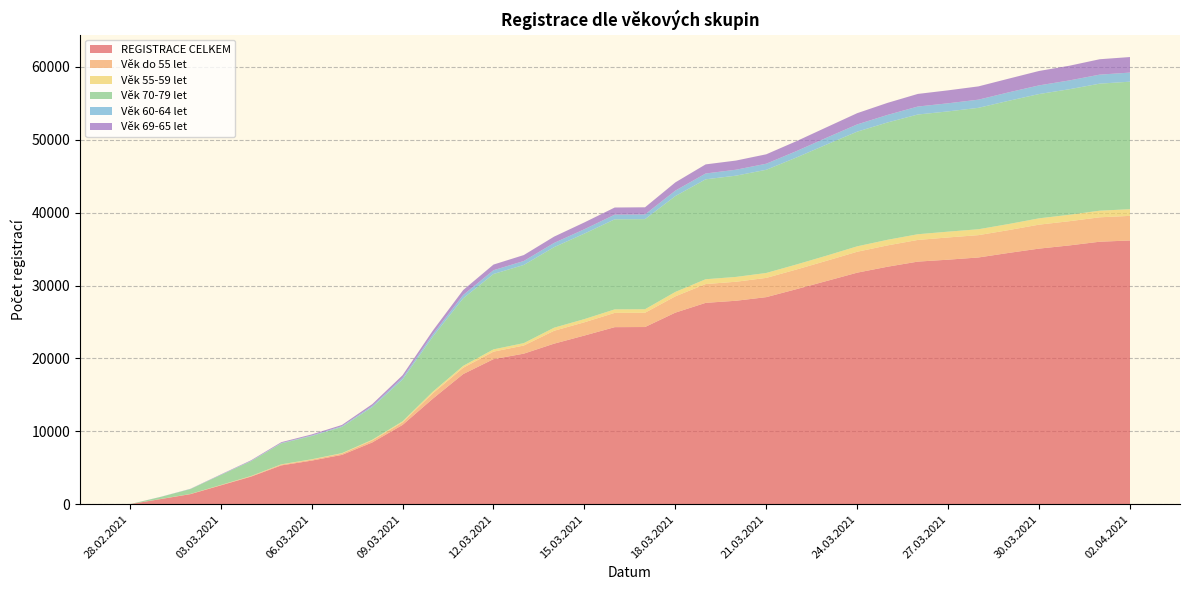

Reading left to right, transcribe all the data shown in this chart.

REGISTRACE CELKEM: 28.02.2021=5	01.03.2021=692	02.03.2021=1384	03.03.2021=2582	04.03.2021=3783	05.03.2021=5324	06.03.2021=5980	07.03.2021=6765	08.03.2021=8473	09.03.2021=10878	10.03.2021=14482	11.03.2021=17851	12.03.2021=19899	13.03.2021=20652	14.03.2021=22025	15.03.2021=23137	16.03.2021=24288	17.03.2021=24305	18.03.2021=26279	19.03.2021=27620	20.03.2021=27909	21.03.2021=28404	22.03.2021=29503	23.03.2021=30628	24.03.2021=31761	25.03.2021=32576	26.03.2021=33277	27.03.2021=33543	28.03.2021=33844	29.03.2021=34471	30.03.2021=35060	31.03.2021=35498	01.04.2021=36006	02.04.2021=36174
Věk do 55 let: 28.02.2021=0	01.03.2021=10	02.03.2021=16	03.03.2021=38	04.03.2021=61	05.03.2021=111	06.03.2021=134	07.03.2021=180	08.03.2021=277	09.03.2021=352	10.03.2021=743	11.03.2021=868	12.03.2021=1027	13.03.2021=1115	14.03.2021=1766	15.03.2021=1820	16.03.2021=1959	17.03.2021=1960	18.03.2021=2234	19.03.2021=2579	20.03.2021=2606	21.03.2021=2641	22.03.2021=2697	23.03.2021=2775	24.03.2021=2869	25.03.2021=2926	26.03.2021=2973	27.03.2021=3048	28.03.2021=3065	29.03.2021=3131	30.03.2021=3288	31.03.2021=3322	01.04.2021=3348	02.04.2021=3376
Věk 55-59 let: 28.02.2021=0	01.03.2021=4	02.03.2021=9	03.03.2021=15	04.03.2021=26	05.03.2021=38	06.03.2021=50	07.03.2021=63	08.03.2021=92	09.03.2021=132	10.03.2021=218	11.03.2021=259	12.03.2021=314	13.03.2021=331	14.03.2021=423	15.03.2021=437	16.03.2021=479	17.03.2021=481	18.03.2021=606	19.03.2021=661	20.03.2021=663	21.03.2021=674	22.03.2021=688	23.03.2021=705	24.03.2021=744	25.03.2021=767	26.03.2021=782	27.03.2021=796	28.03.2021=807	29.03.2021=834	30.03.2021=865	31.03.2021=884	01.04.2021=908	02.04.2021=917
Věk 70-79 let: 28.02.2021=1	01.03.2021=274	02.03.2021=669	03.03.2021=1365	04.03.2021=2032	05.03.2021=2870	06.03.2021=3187	07.03.2021=3597	08.03.2021=4474	09.03.2021=5733	10.03.2021=7546	11.03.2021=9266	12.03.2021=10339	13.03.2021=10719	14.03.2021=11046	15.03.2021=11725	16.03.2021=12352	17.03.2021=12359	18.03.2021=13144	19.03.2021=13705	20.03.2021=13888	21.03.2021=14153	22.03.2021=14676	23.03.2021=15246	24.03.2021=15730	25.03.2021=16094	26.03.2021=16421	27.03.2021=16495	28.03.2021=16654	29.03.2021=16901	30.03.2021=17047	31.03.2021=17218	01.04.2021=17423	02.04.2021=17491
Věk 60-64 let: 28.02.2021=0	01.03.2021=8	02.03.2021=19	03.03.2021=31	04.03.2021=43	05.03.2021=58	06.03.2021=79	07.03.2021=100	08.03.2021=162	09.03.2021=238	10.03.2021=335	11.03.2021=456	12.03.2021=517	13.03.2021=545	14.03.2021=582	15.03.2021=601	16.03.2021=640	17.03.2021=640	18.03.2021=751	19.03.2021=799	20.03.2021=815	21.03.2021=833	22.03.2021=879	23.03.2021=937	24.03.2021=992	25.03.2021=1034	26.03.2021=1095	27.03.2021=1112	28.03.2021=1121	29.03.2021=1160	30.03.2021=1189	31.03.2021=1207	01.04.2021=1238	02.04.2021=1246
Věk 69-65 let: 28.02.2021=0	01.03.2021=8	02.03.2021=17	03.03.2021=48	04.03.2021=79	05.03.2021=112	06.03.2021=140	07.03.2021=168	08.03.2021=249	09.03.2021=358	10.03.2021=494	11.03.2021=676	12.03.2021=775	13.03.2021=814	14.03.2021=864	15.03.2021=936	16.03.2021=980	17.03.2021=982	18.03.2021=1130	19.03.2021=1249	20.03.2021=1257	21.03.2021=1293	22.03.2021=1363	23.03.2021=1436	24.03.2021=1542	25.03.2021=1654	26.03.2021=1730	27.03.2021=1777	28.03.2021=1821	29.03.2021=1878	30.03.2021=1977	31.03.2021=2015	01.04.2021=2112	02.04.2021=2133